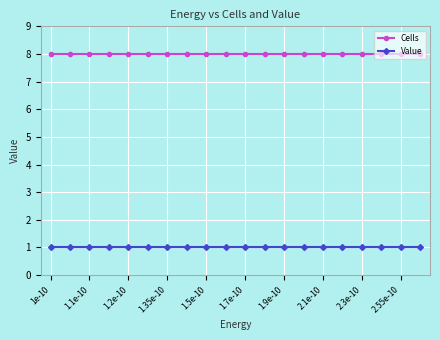

Count the number of categories in the chart.

20